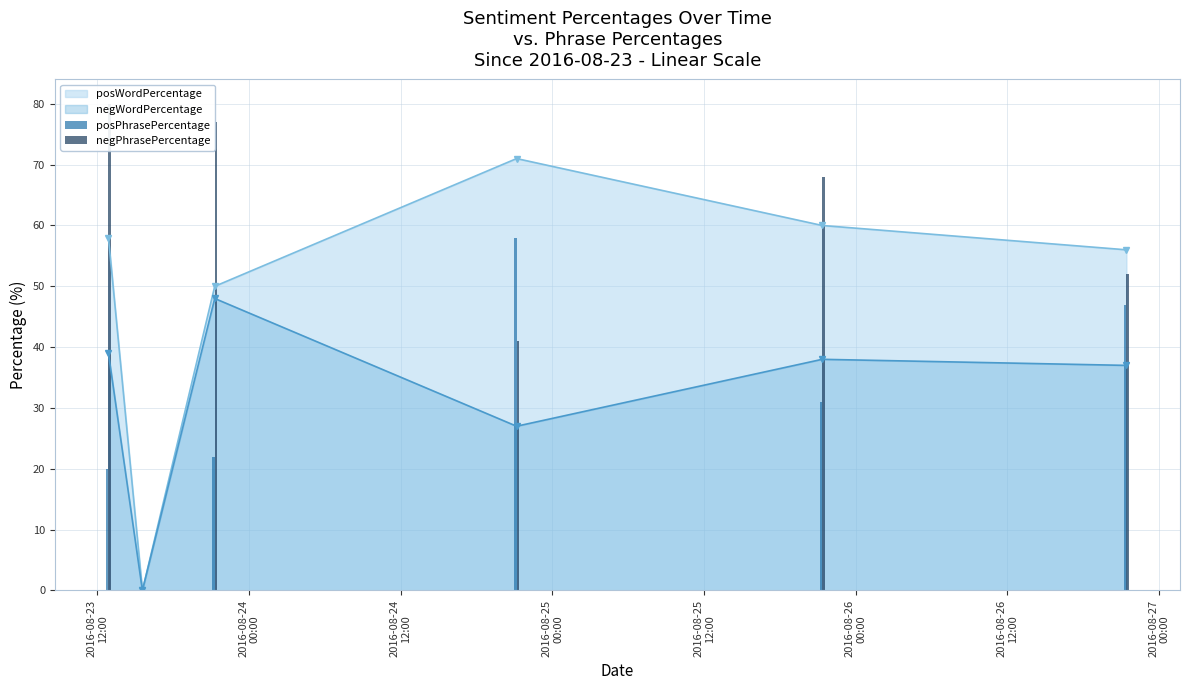

Where does the negPhrasePercentage series first go above 68?

2016-08-23
12:00